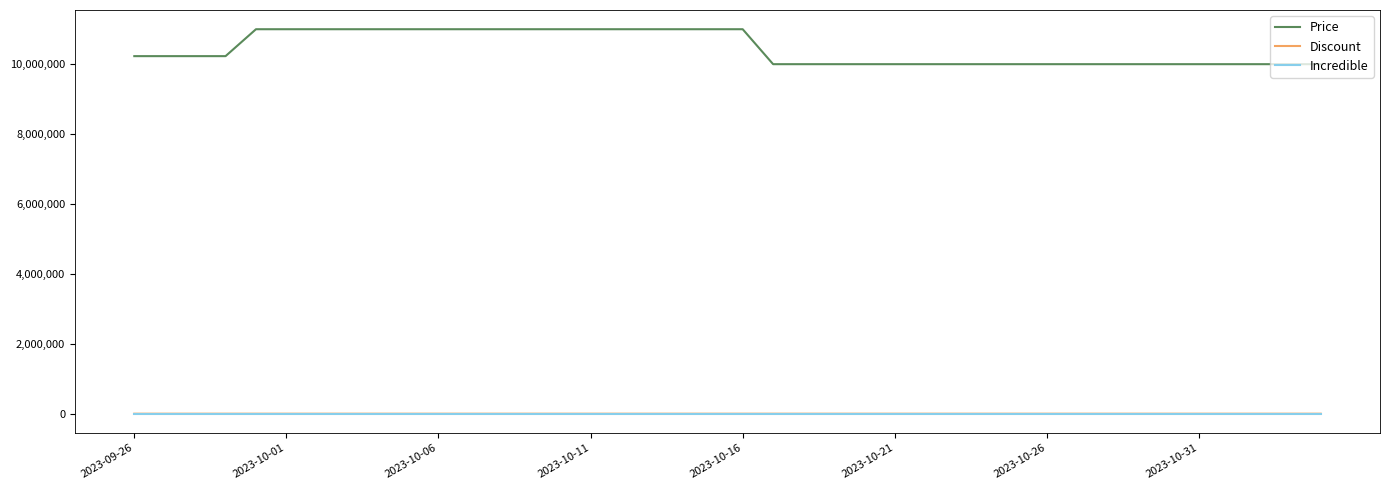

True or false: Discount and Price intersect in this chart.

False